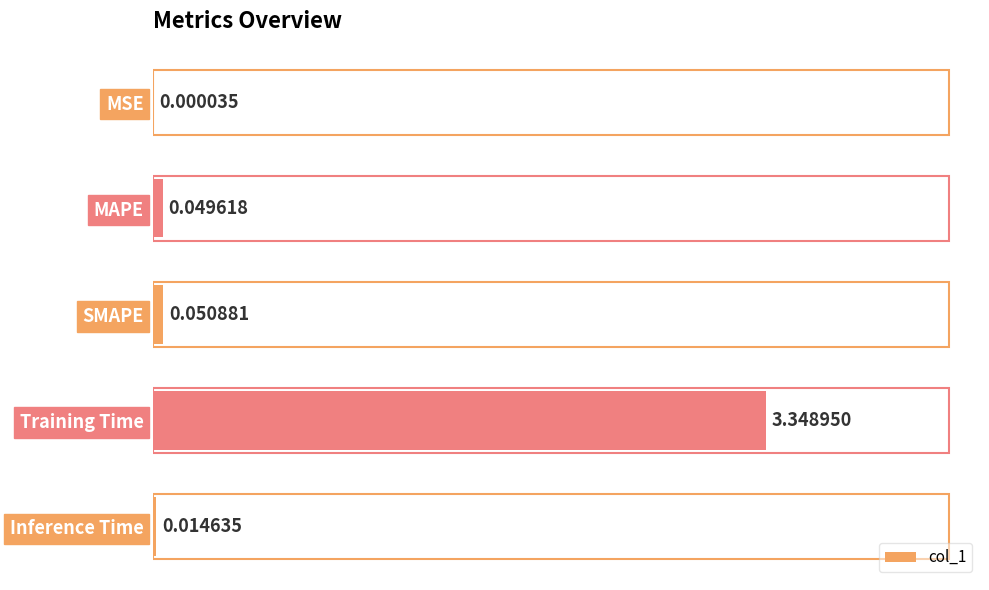

What is the sum of the values at Inference Time and Training Time?

3.4